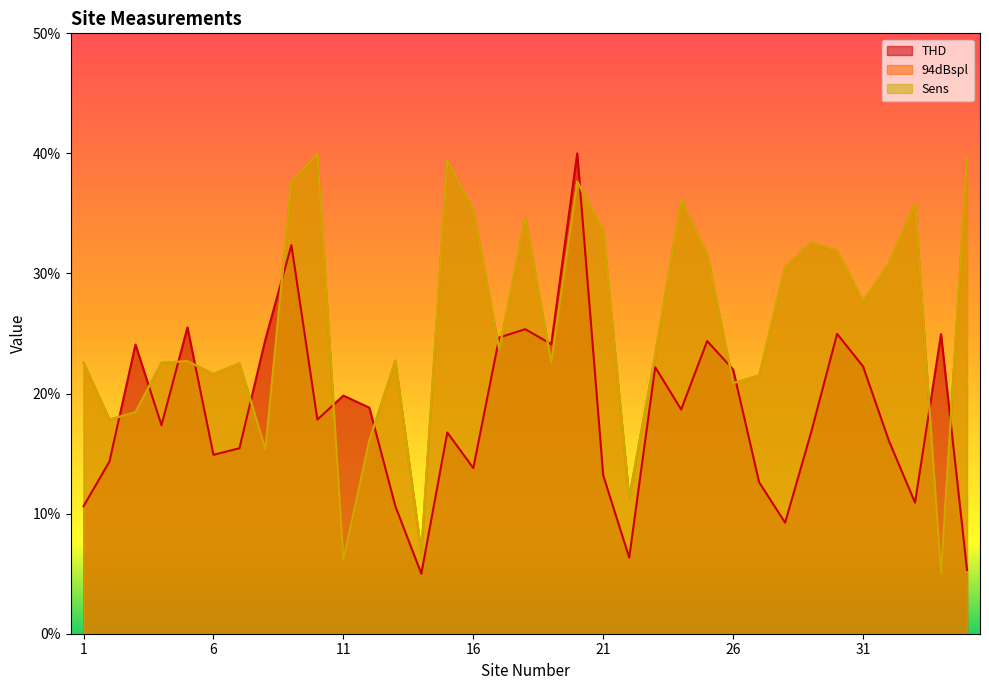

Reading left to right, what are all the values shown in this chart?

THD: 10.6	14.4	24.1	17.4	25.5	14.9	15.4	24.5	32.4	17.8	19.8	18.8	10.6	5.0	16.8	13.8	24.7	25.4	24.1	40.0	13.2	6.3	22.2	18.7	24.4	22.0	12.6	9.2	16.8	25.0	22.3	16.0	10.9	25.0	5.3
94dBspl: 22.6	17.8	18.5	22.6	22.7	21.6	22.5	15.3	37.6	40.0	6.2	16.1	22.7	6.8	39.4	35.3	23.7	34.6	22.6	37.7	33.6	11.3	23.2	36.2	31.6	20.9	21.5	30.5	32.6	31.9	27.7	30.9	35.9	5.0	39.6
Sens: 22.6	17.8	18.5	22.6	22.7	21.6	22.5	15.3	37.6	40.0	6.2	16.1	22.7	6.8	39.4	35.3	23.7	34.6	22.6	37.7	33.6	11.3	23.2	36.2	31.6	20.9	21.5	30.5	32.6	31.9	27.7	30.9	35.9	5.0	39.6